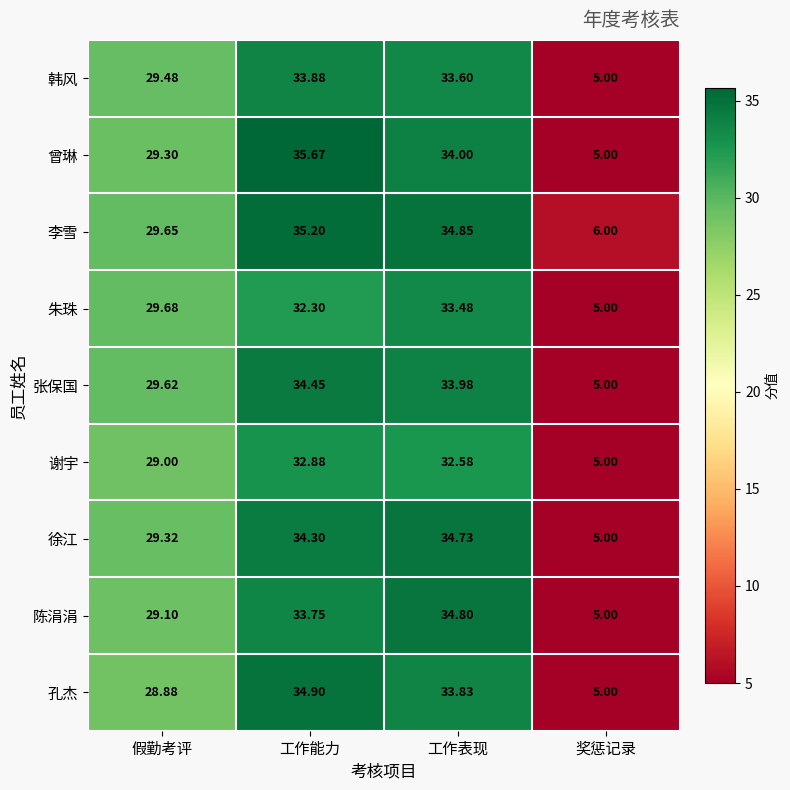

Rank the categories by 朱珠 value from highest to lowest.

工作表现, 工作能力, 假勤考评, 奖惩记录